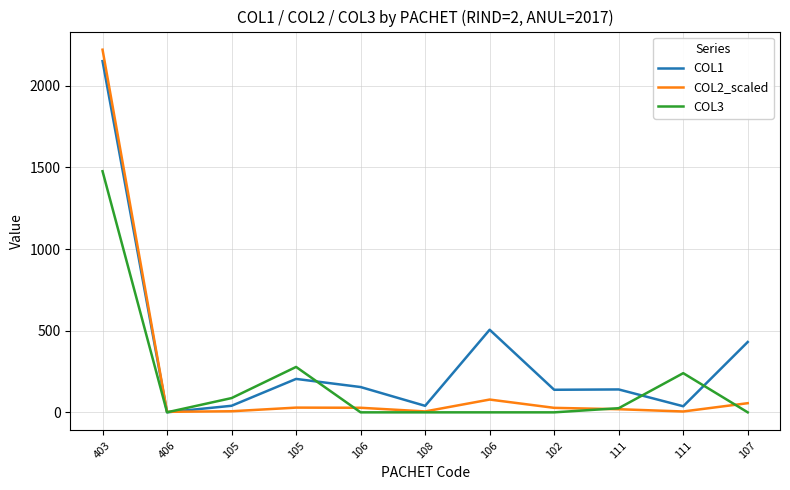

How many lines are shown in the chart?

3